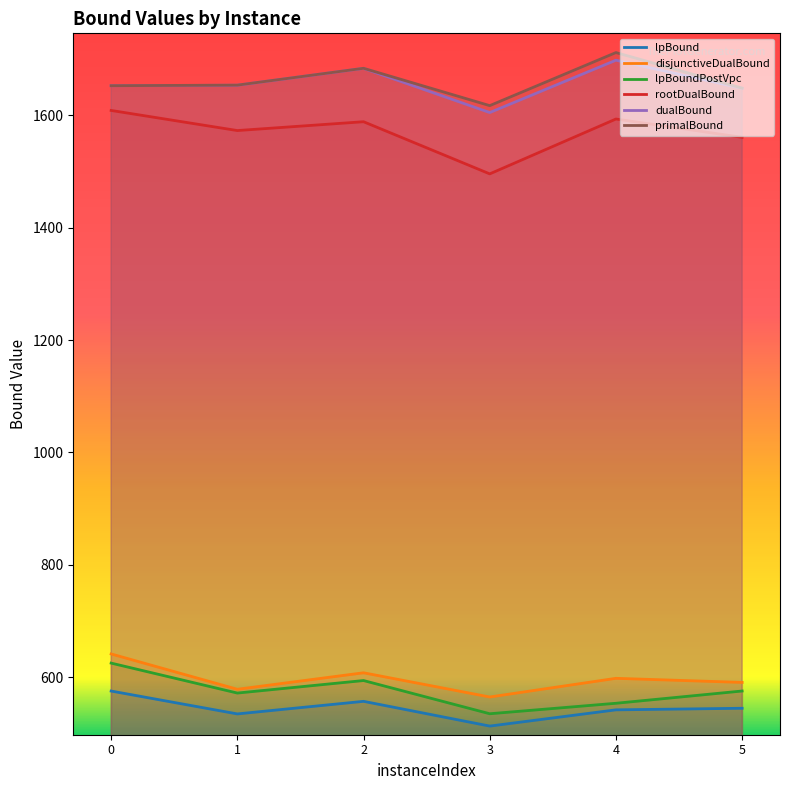

Reading left to right, transcribe all the data shown in this chart.

lpBound: 0=575.0	1=534.3	2=556.7	3=512.6	4=541.5	5=544.3
disjunctiveDualBound: 0=641.1	1=578.2	2=607.5	3=564.4	4=597.7	5=590.4
lpBoundPostVpc: 0=624.8	1=571.4	2=593.7	3=534.6	4=553.2	5=575.1
rootDualBound: 0=1608.9	1=1573.1	2=1588.8	3=1496.0	4=1593.7	5=1561.1
dualBound: 0=1653.0	1=1653.8	2=1683.8	3=1605.2	4=1698.4	5=1648.5
primalBound: 0=1653.0	1=1654.0	2=1684.0	3=1617.5	4=1712.0	5=1648.7